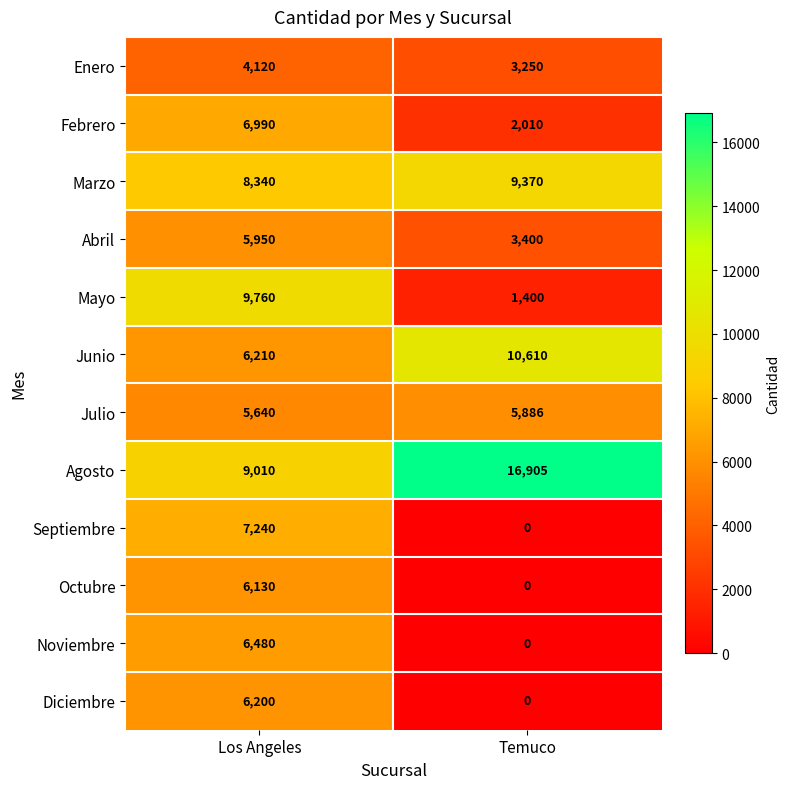

The Agosto series shows 15001 at Los Angeles. True or false?

False